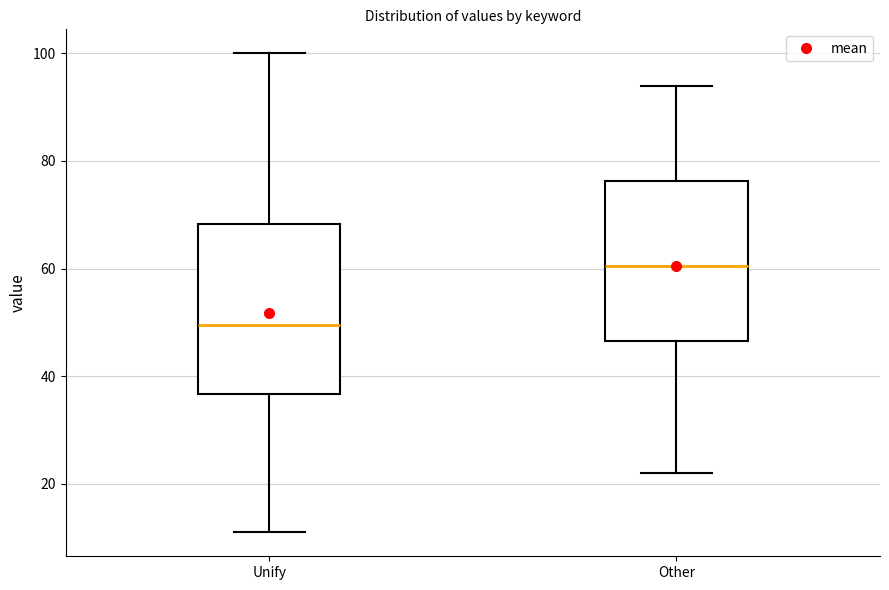

Reading left to right, transcribe this box plot: for each box, give where its median line is, the range the box spans, and where its two whiskers end, as read against the y-axis. The values are not printed on the chart, so give them approximately, as read against the axis.

Unify: median 50, box 36 to 68, whiskers 12 to 100
Other: median 60, box 46 to 76, whiskers 22 to 94